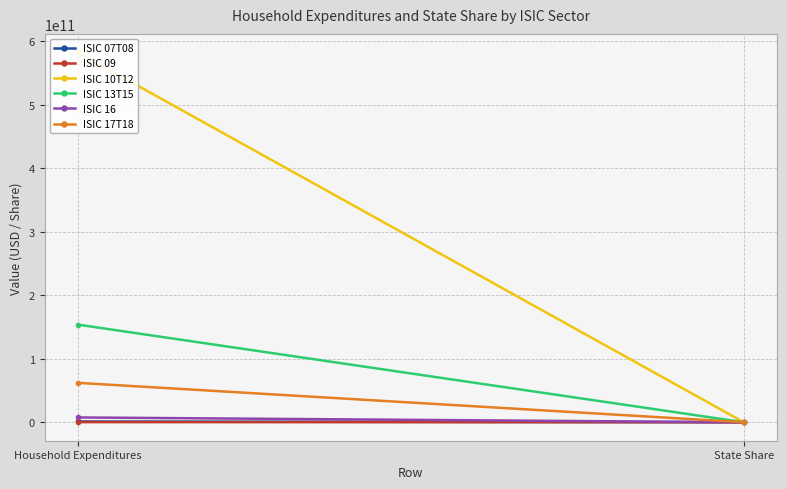

What is the sum of the ISIC 09 values at State Share and Household Expenditures?

174459551.0